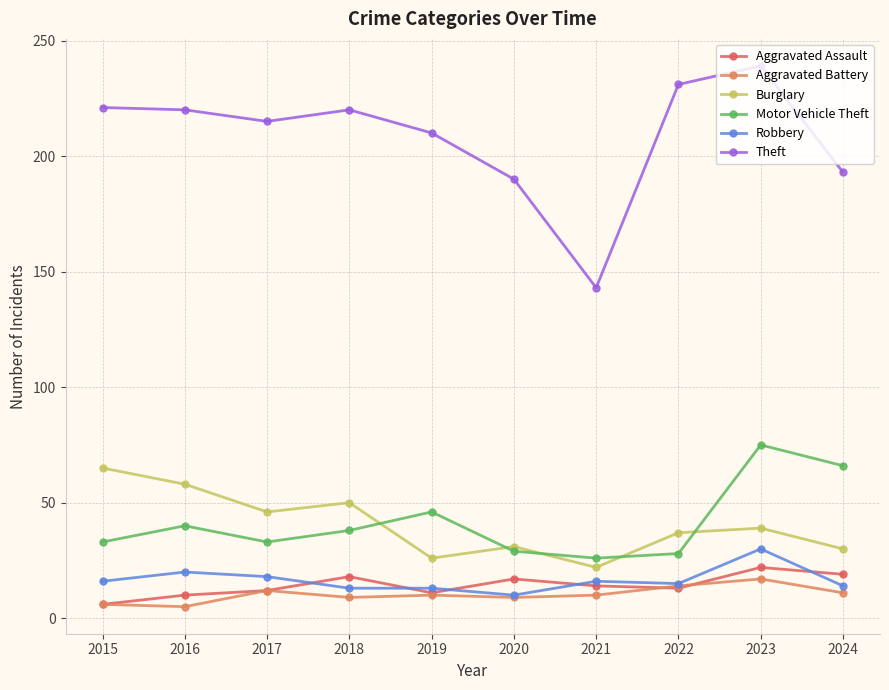

Which series has the largest total across all categories?

Theft